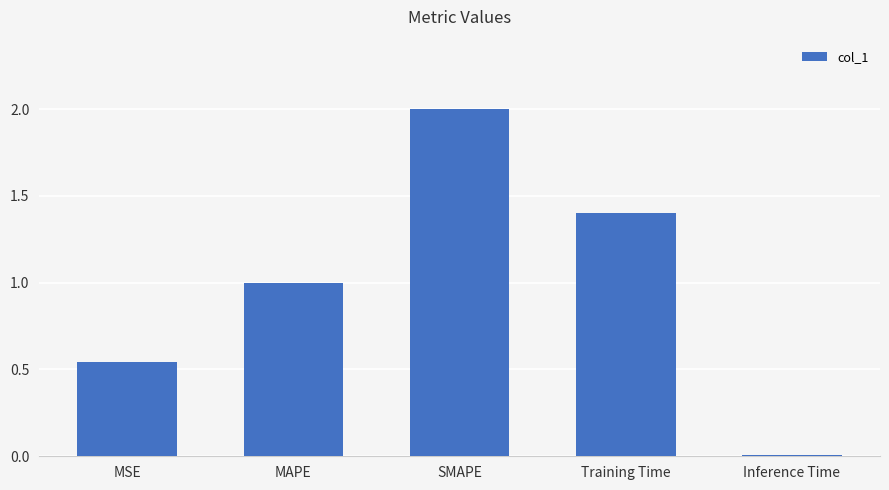

Are the bars grouped side by side (vs. stacked)?

No